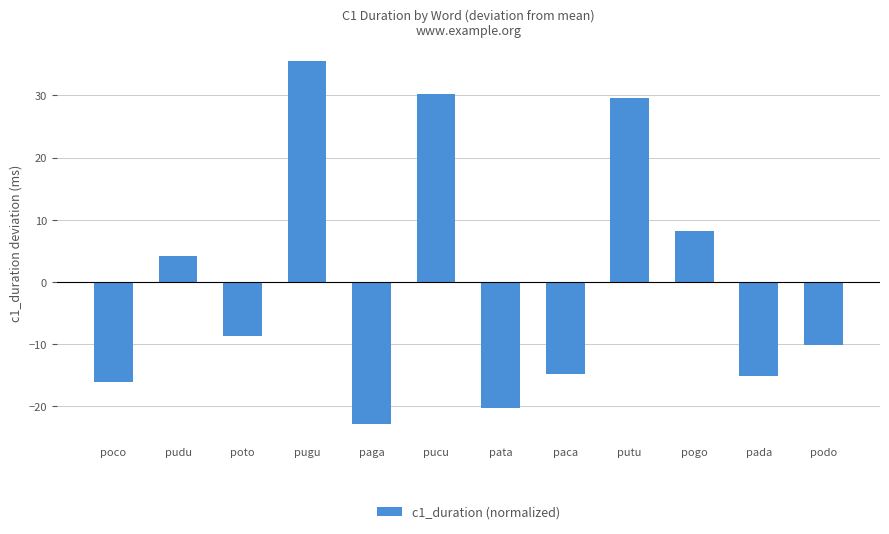

True or false: the data shows 35.5 at pugu.

True